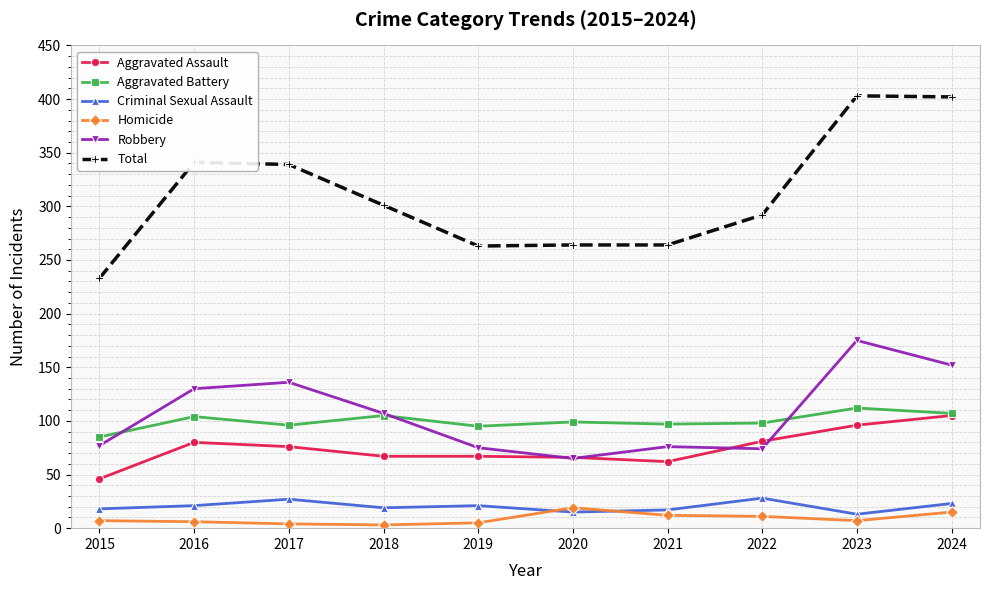

The Aggravated Battery series shows 97 at 2021. True or false?

True